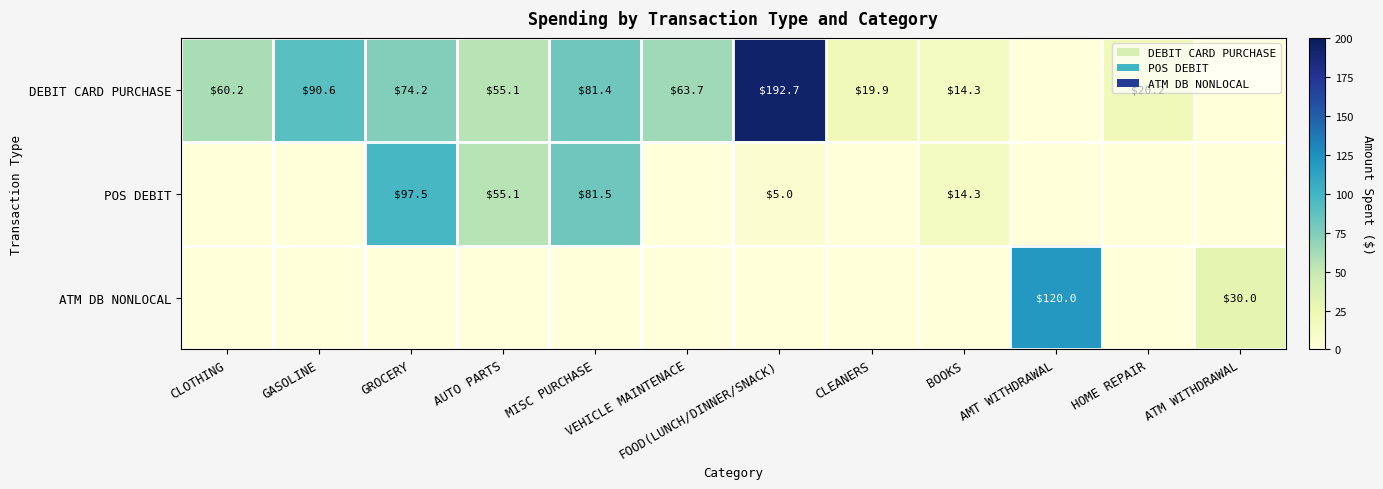

The value of POS DEBIT at MISC PURCHASE is 123.4. True or false?

False